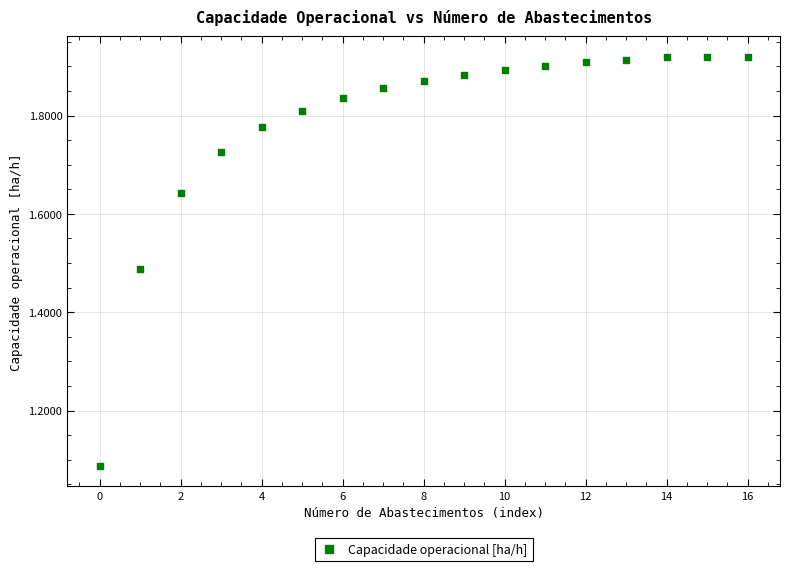

What is the range of Y values (max minus min)?

0.8